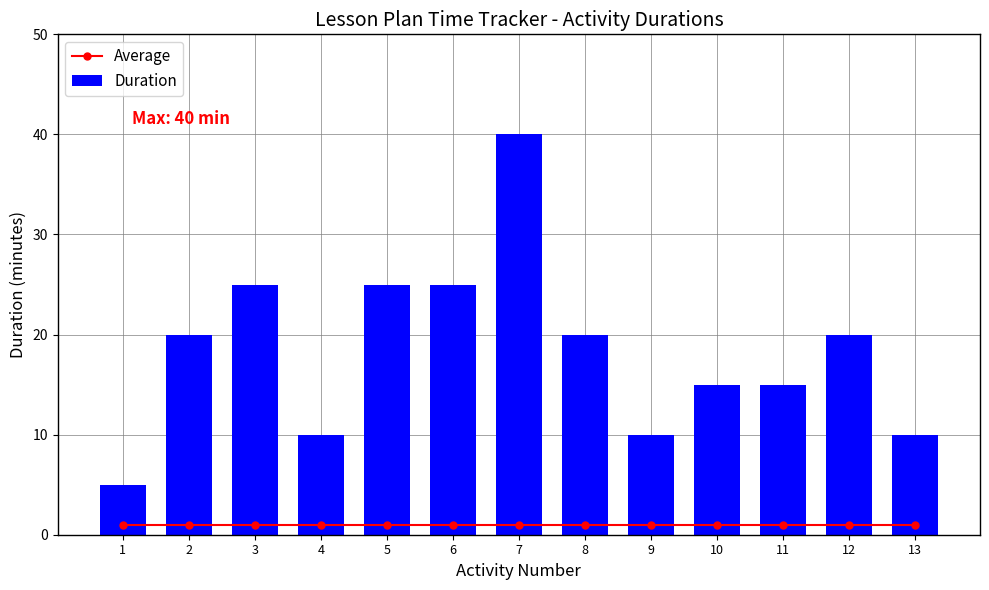

Does the chart contain any negative values?

No